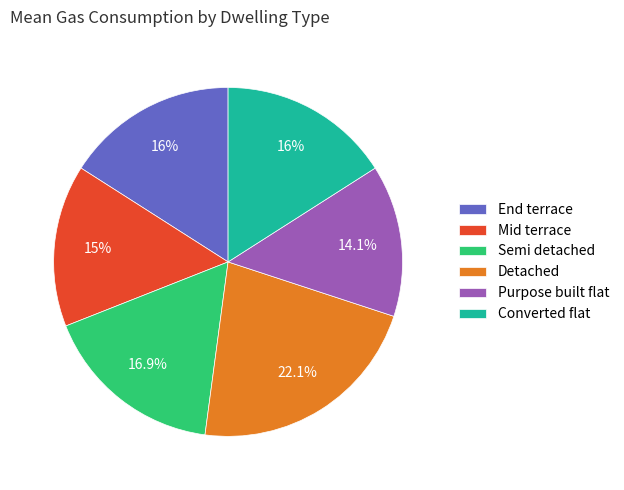

Is it true that End terrace is 16% of the pie?

True